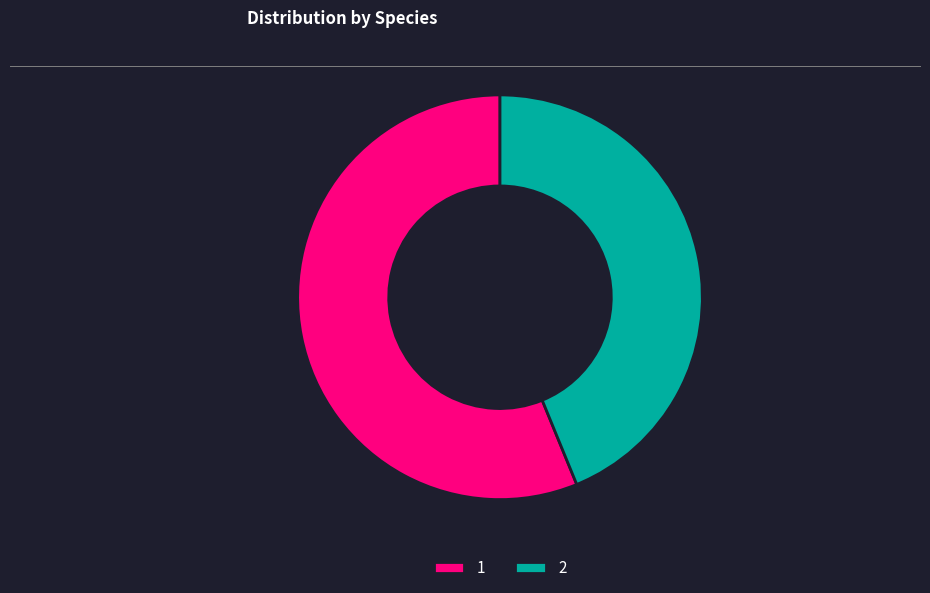

Rank the categories by value from highest to lowest.

1, 2